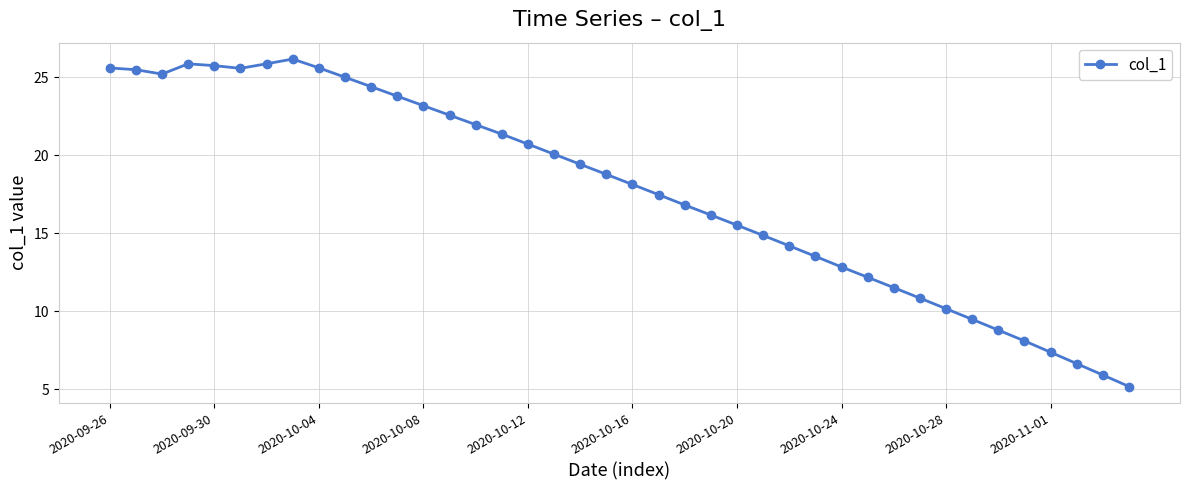

What is the maximum value shown in the chart?

26.2